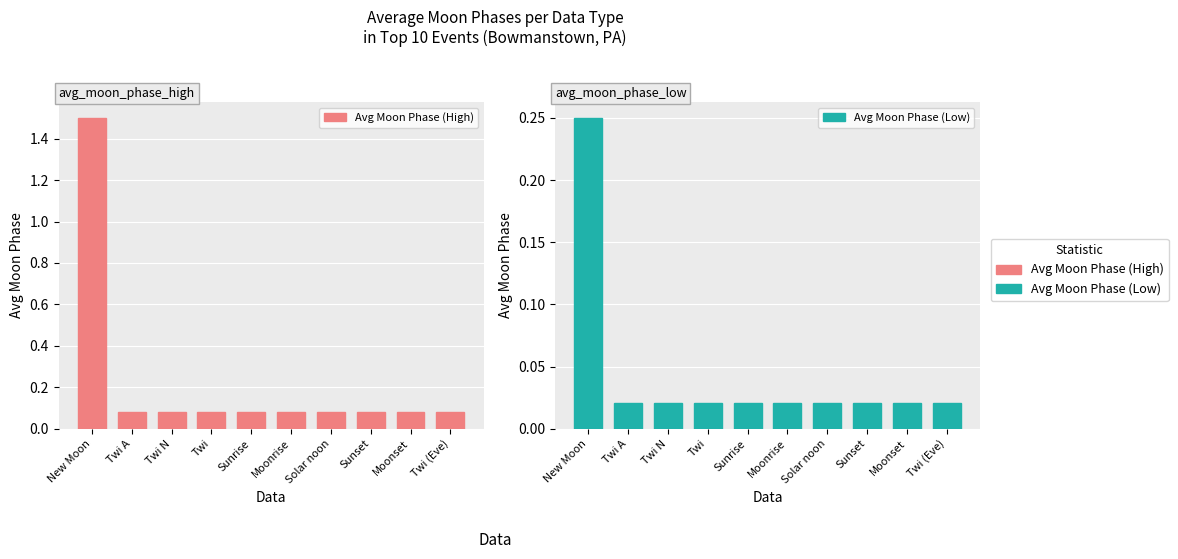

How many groups of bars are there?

10